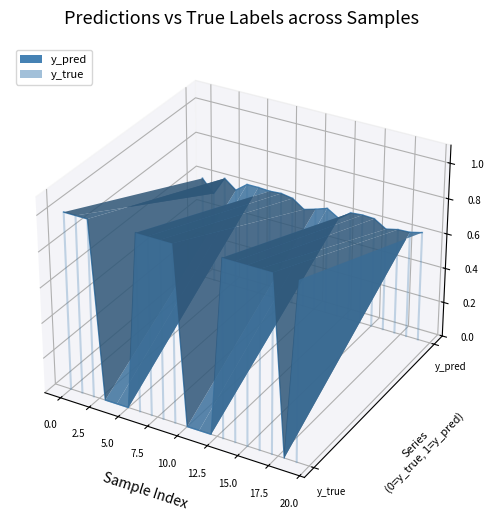

How many lines are shown in the chart?

2